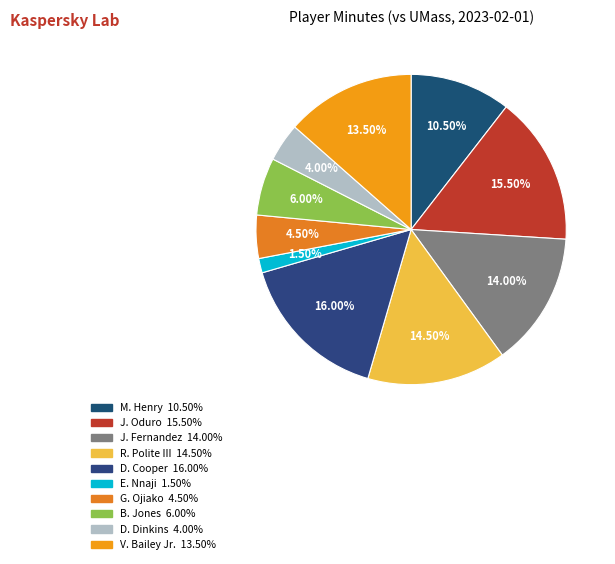

Between V. Bailey Jr. and B. Jones, which is larger?

V. Bailey Jr.